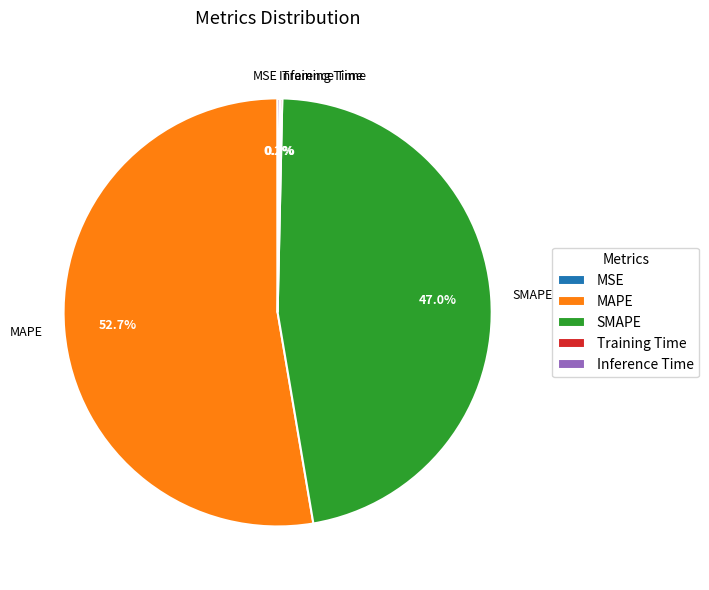

Is there any slice that represents more than half of the pie?

Yes